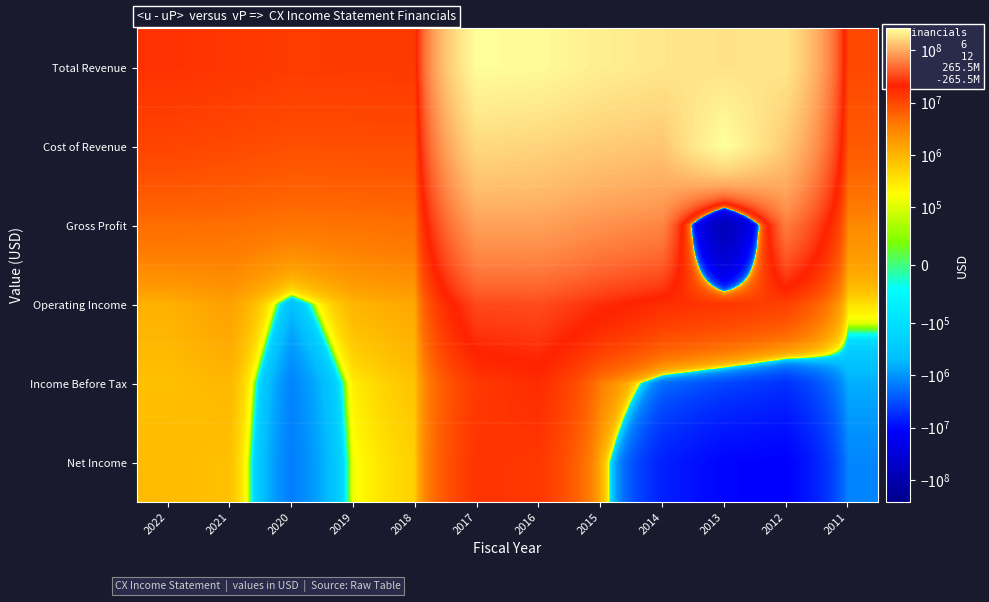

At 2014, list the series in order from smallest to largest.

Net Income, Income Before Tax, Operating Income, Gross Profit, Cost of Revenue, Total Revenue